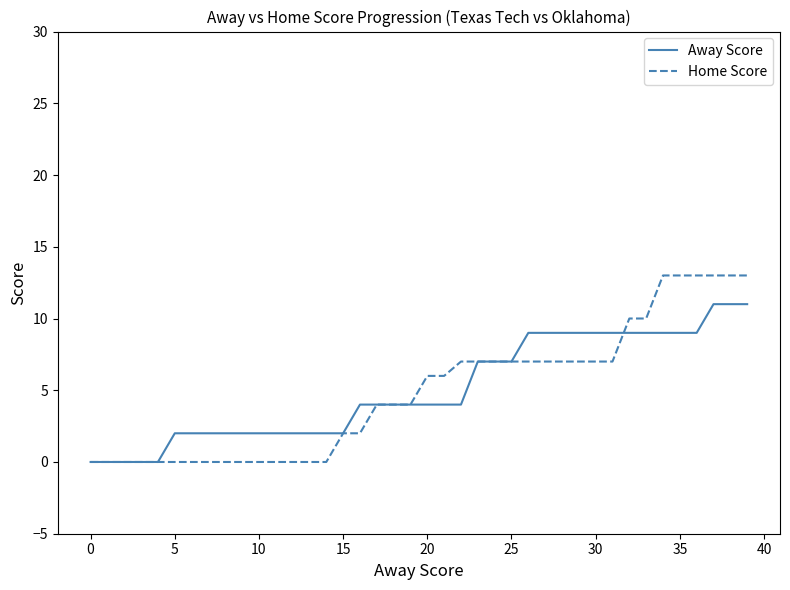

What is the highest value of the Away Score series?

11